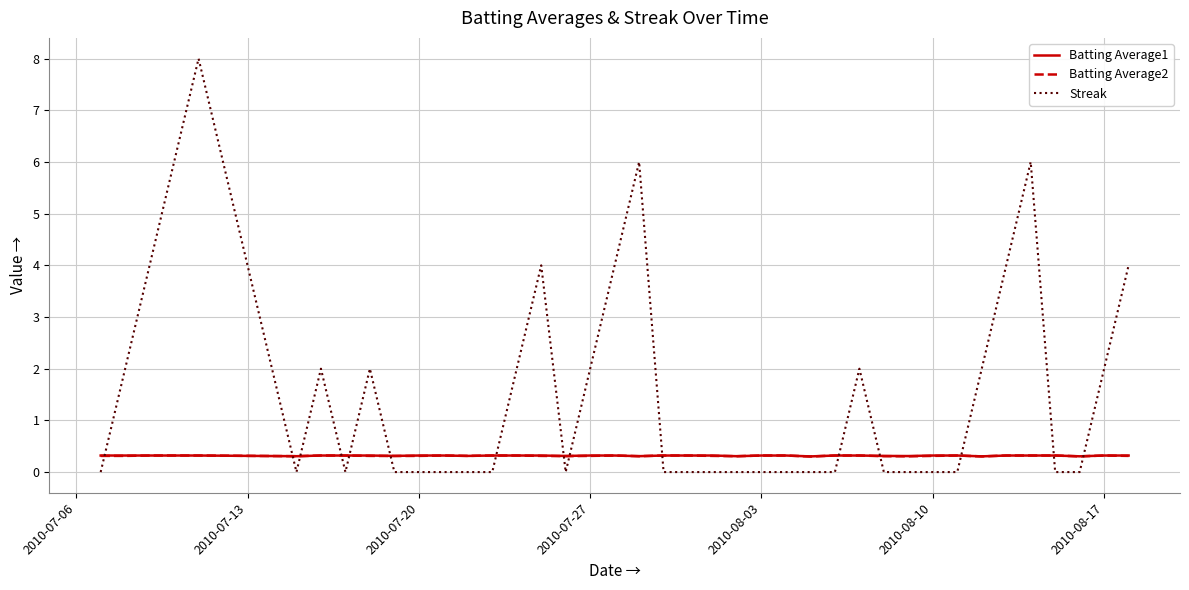

What is the highest value of the Batting Average1 series?

0.3